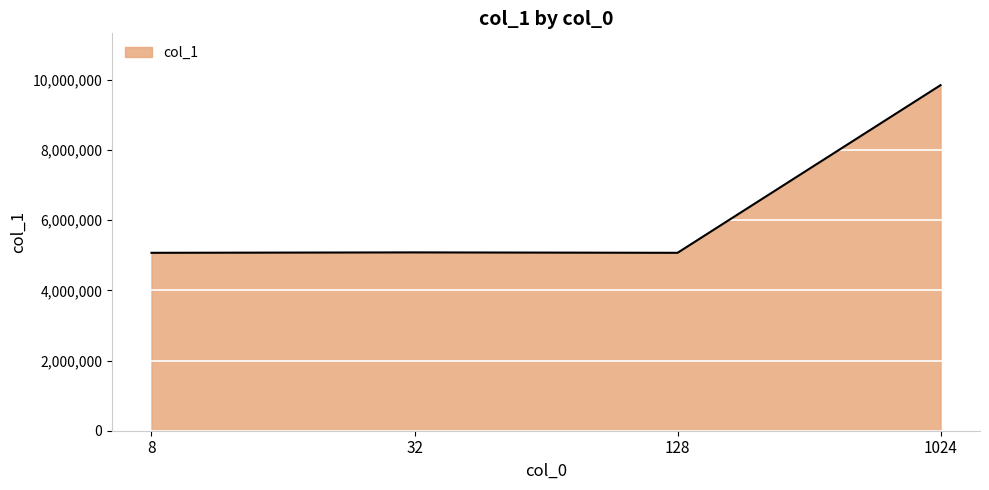

Is it true that the value at 32 is 6933940?

False